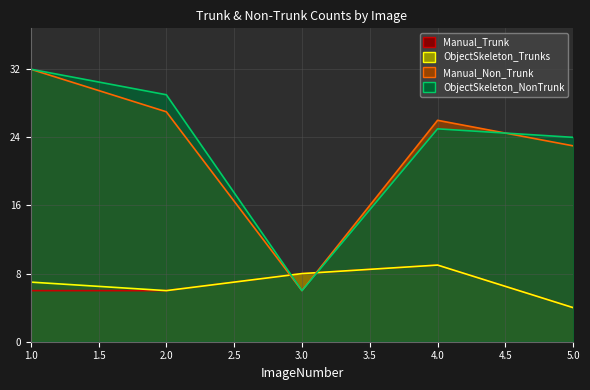

After their last crossing, which series has the higher values: ObjectSkeleton_NonTrunk or Manual_Trunk?

ObjectSkeleton_NonTrunk